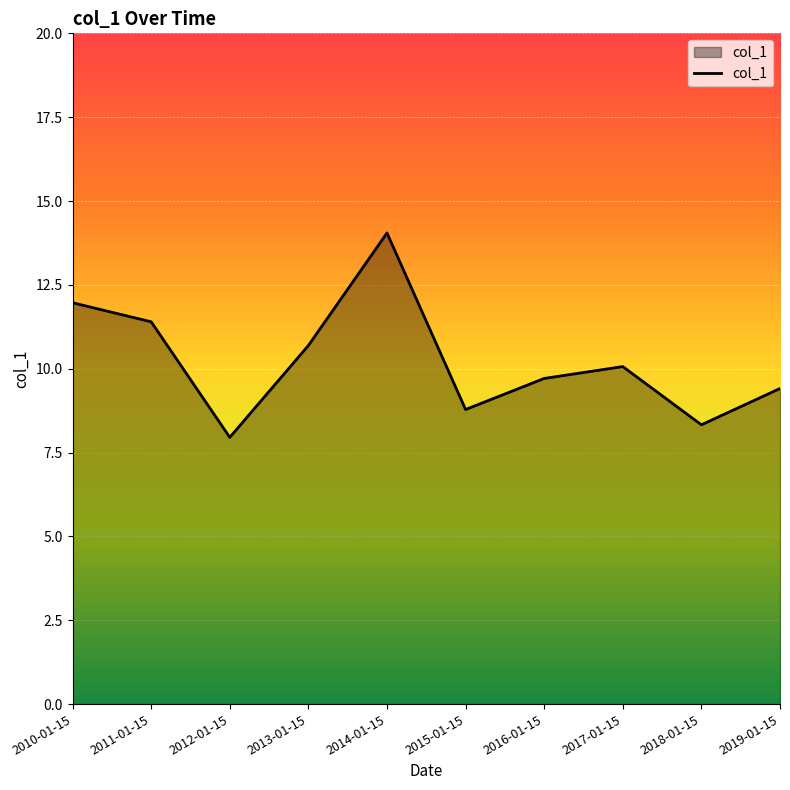

What is the difference between the values at 2018-01-15 and 2014-01-15?

5.7